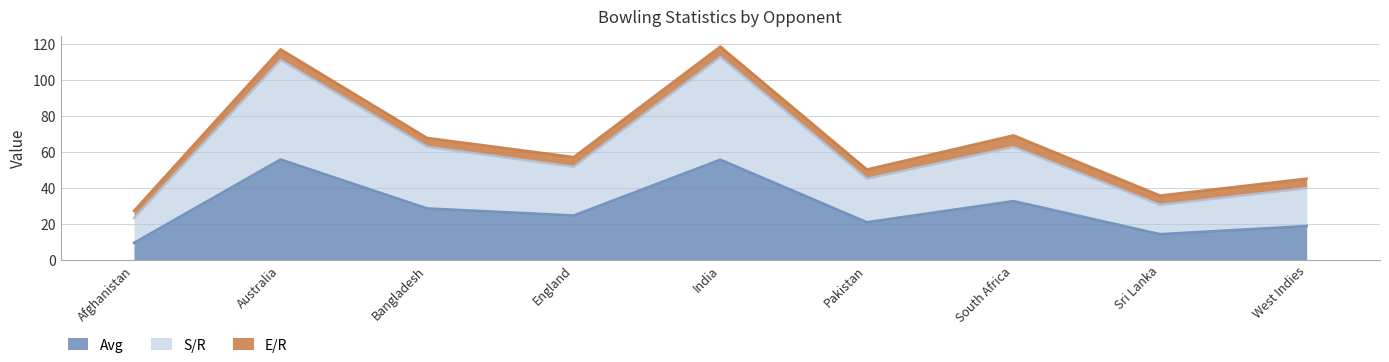

What is the spread (max minus min) of values at Australia?

55.2